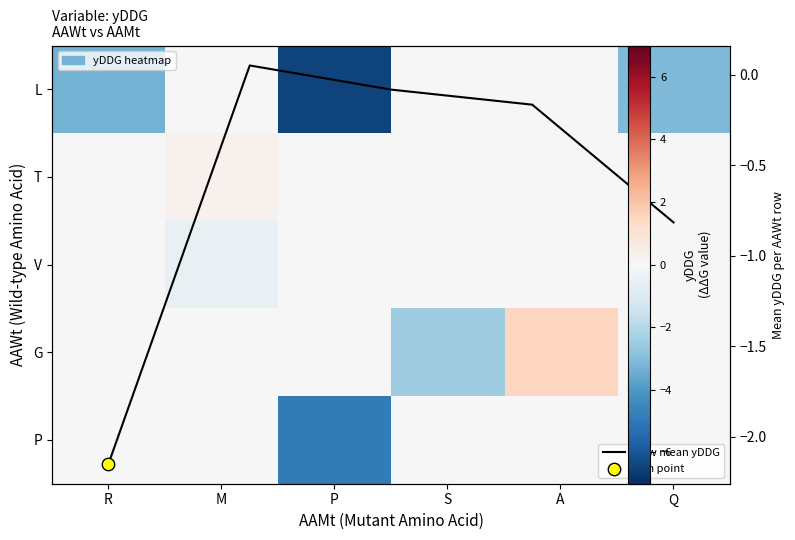

What is the maximum value shown in the chart?

1.5